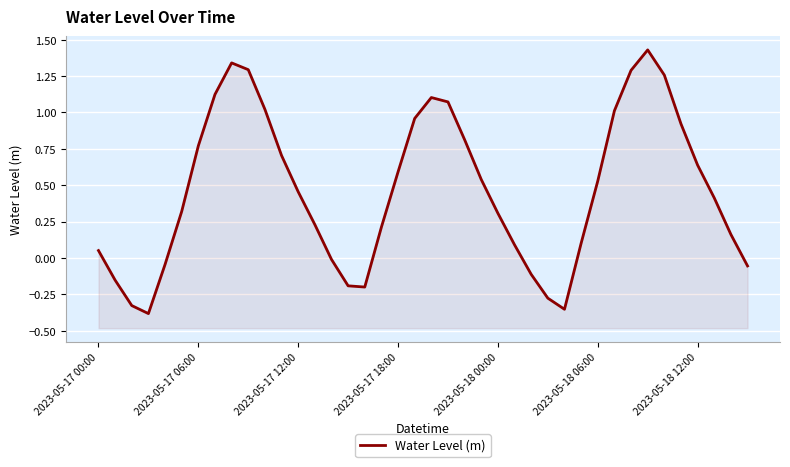

What is the average value?

0.5